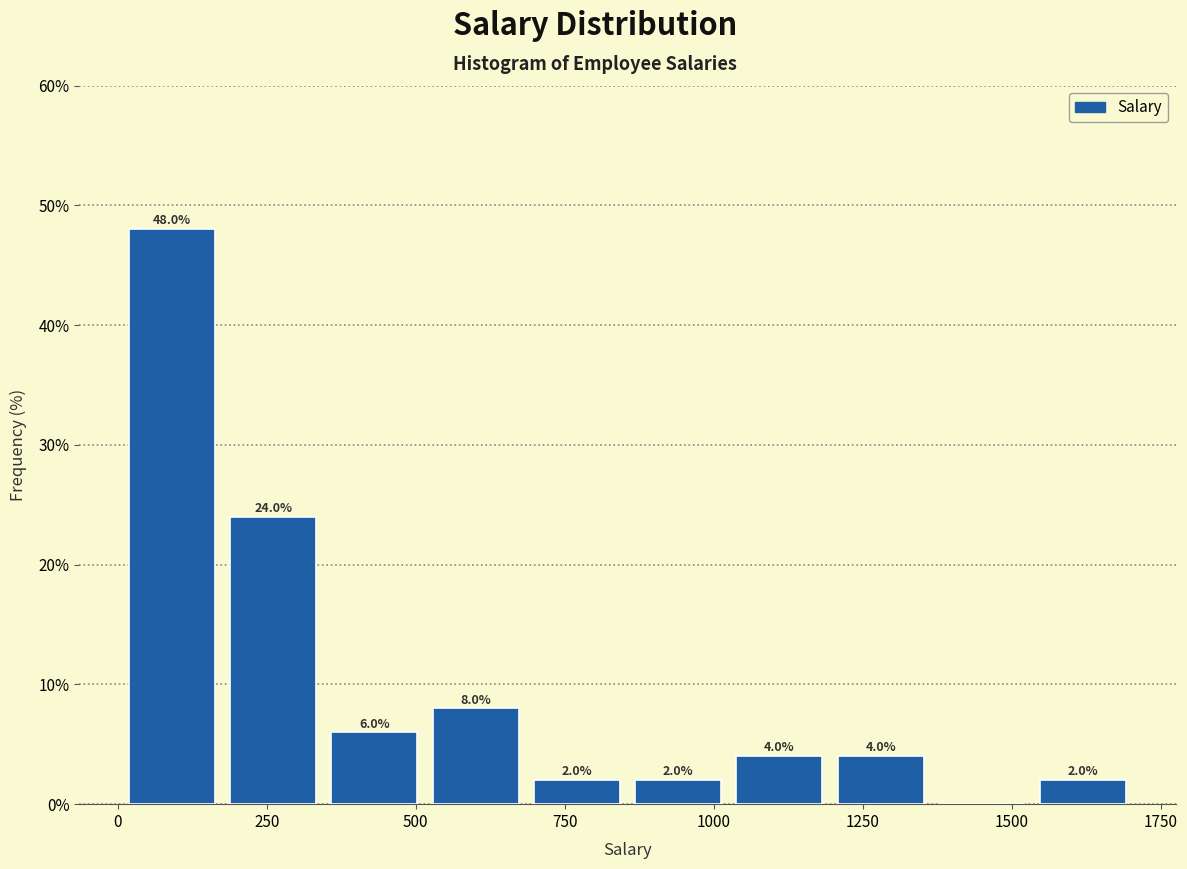

Read against the x-axis, roughly where is the centre of the tallest bar?

100